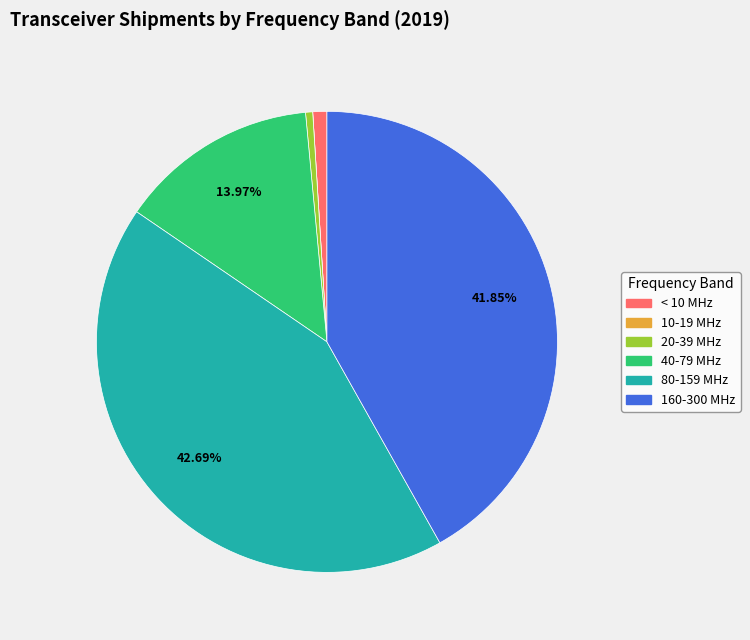

Is there any slice that represents more than half of the pie?

No